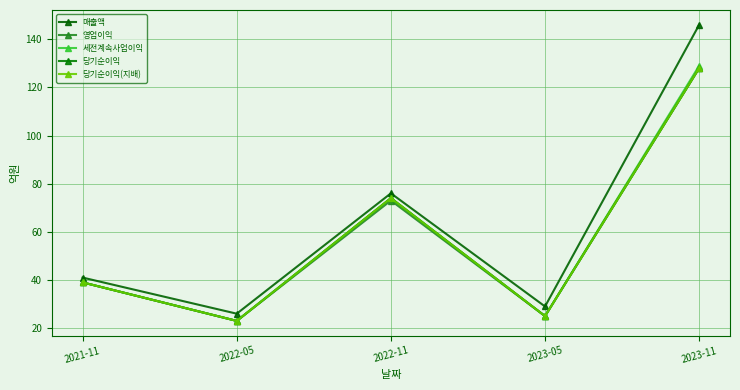

Is this an area chart (filled region under the line)?

No